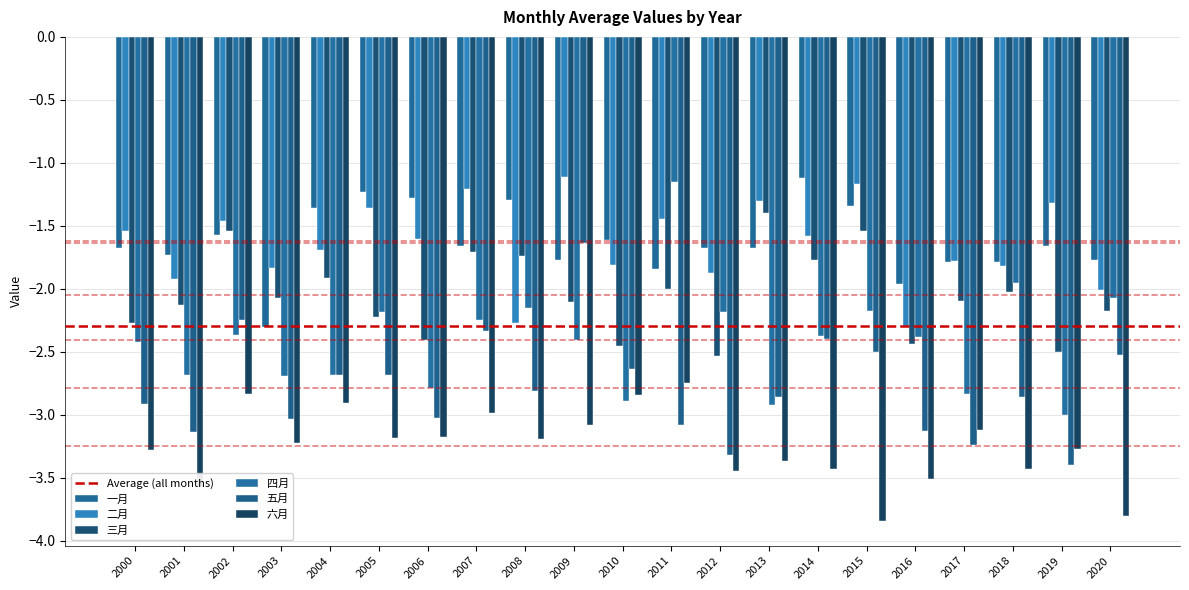

How many groups of bars are there?

21